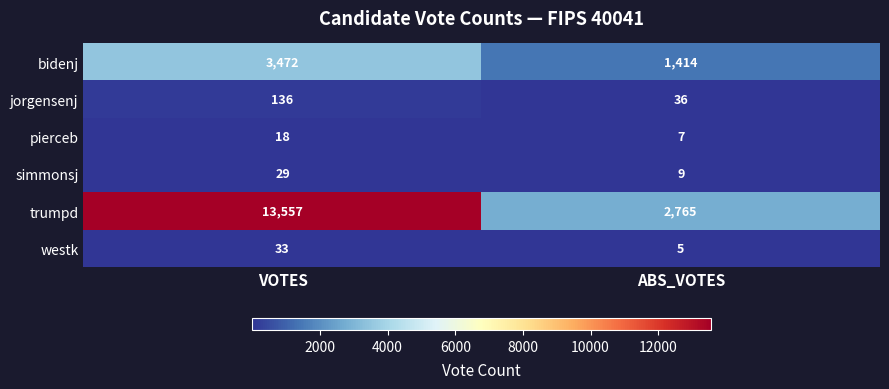

How many data points does each series have?

2